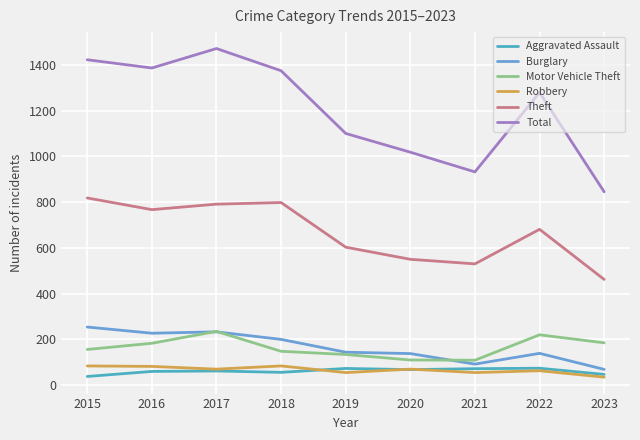

Which series has the widest spread of values?

Total